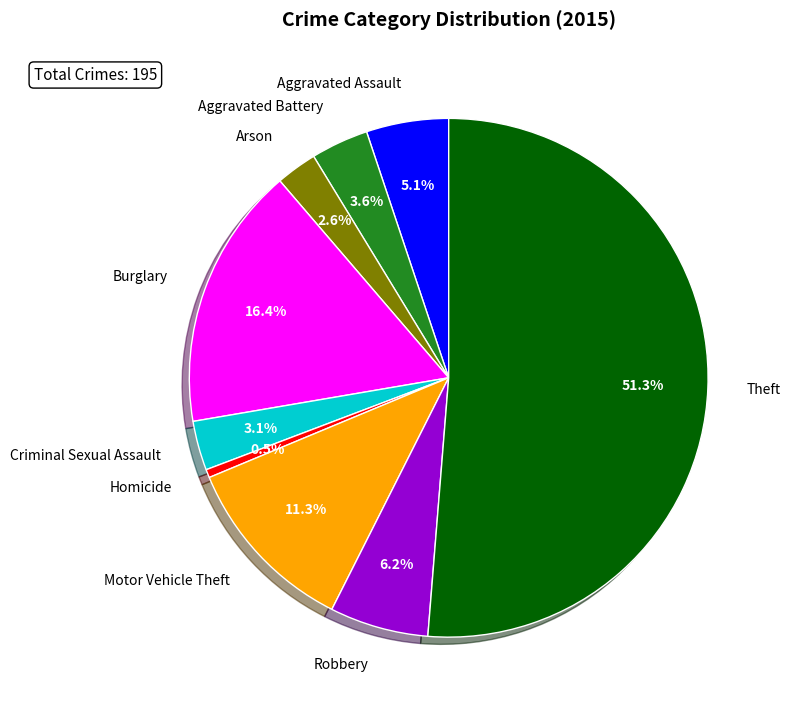

Which category has the smallest portion of the pie?

Homicide